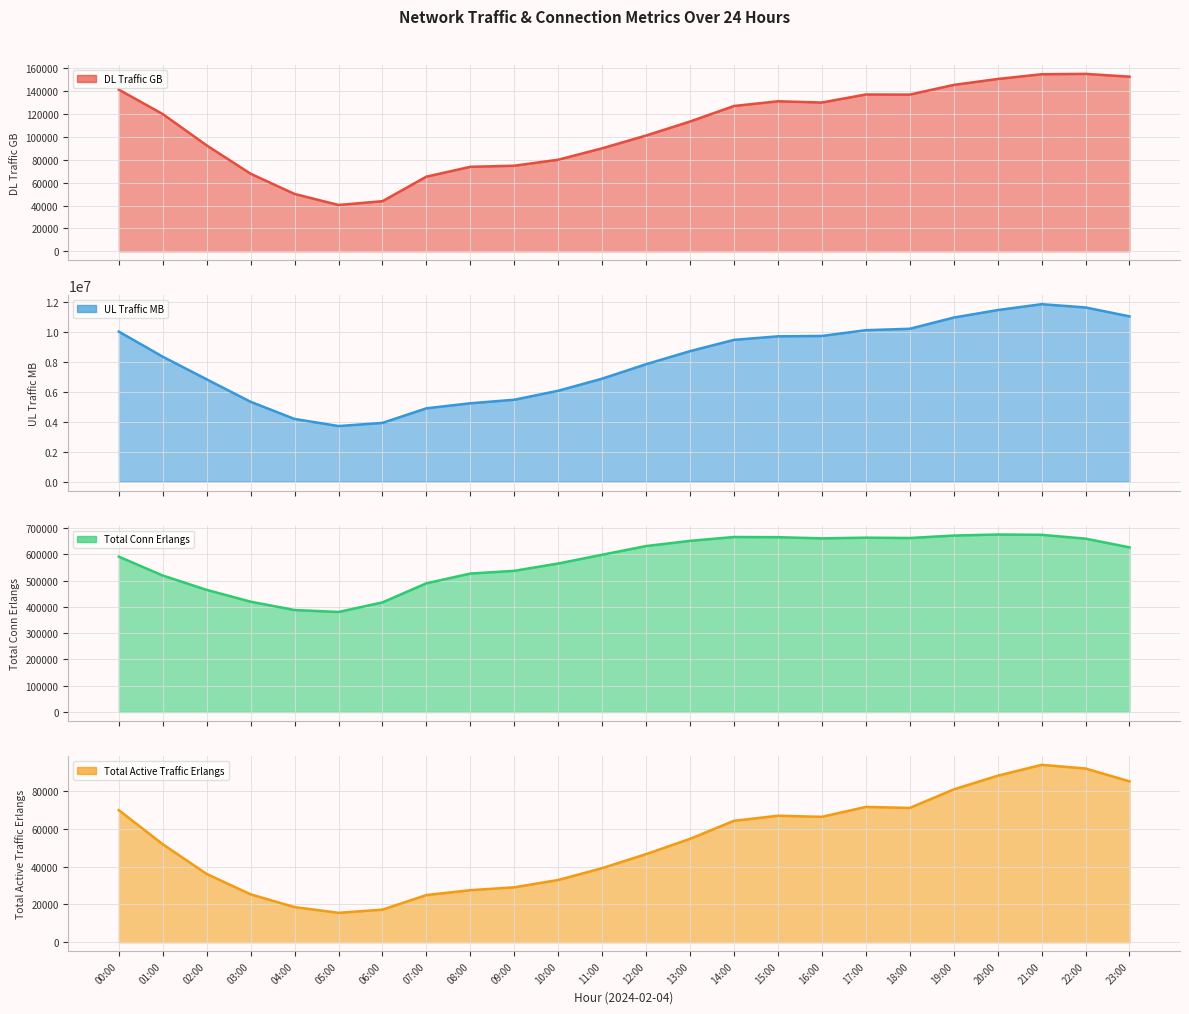

Is the value of DL_Traffic_GB at 06:00 greater than the value of Total_Active_Traffic_Erlangs at 10:00?

Yes